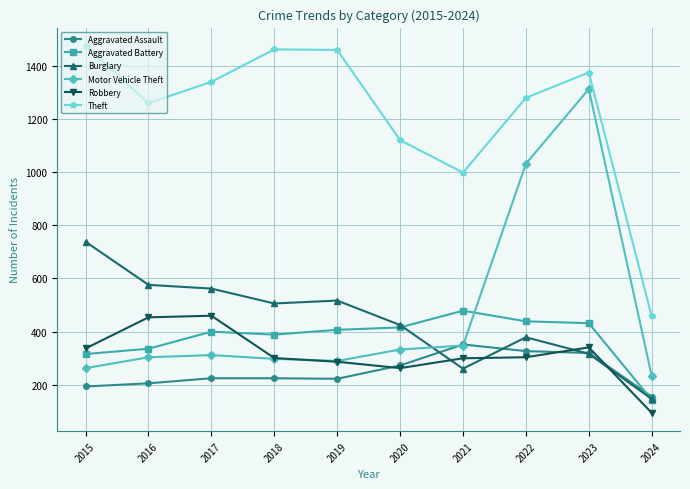

Which series has the widest spread of values?

Motor Vehicle Theft